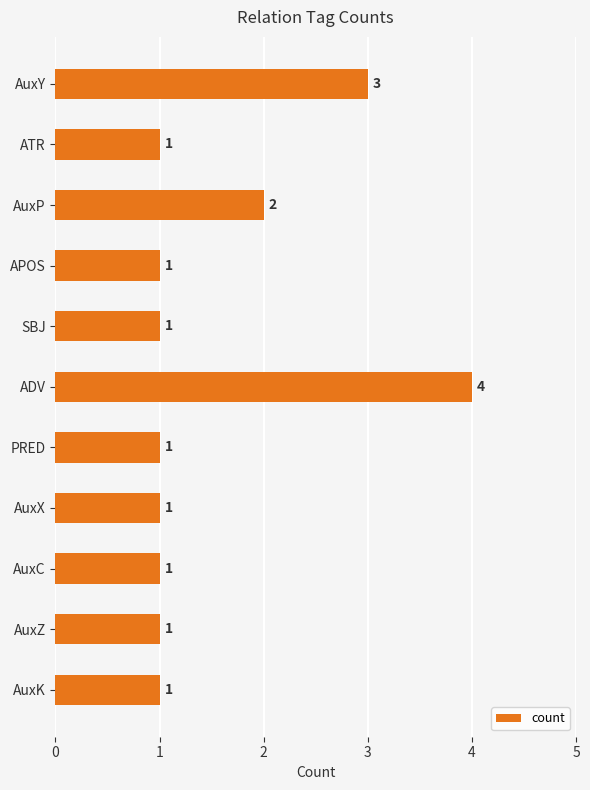

Count the number of categories in the chart.

11